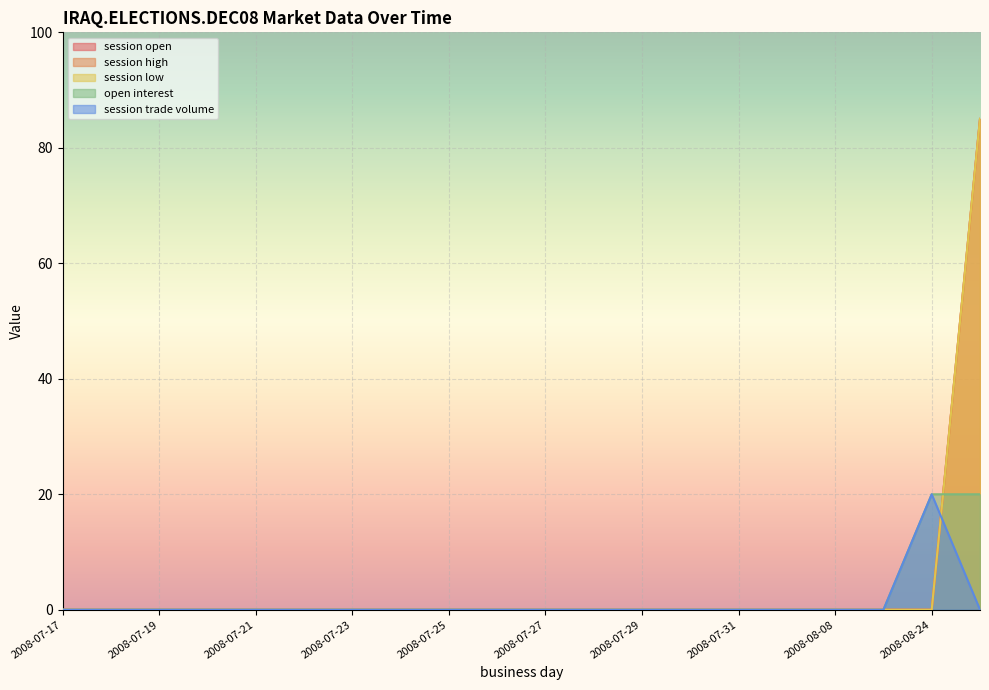

Reading right to left, extract all data points from this chart.

session open: 85	0	0	0	0	0	0	0	0	0	0	0	0	0	0	0	0	0	0	0
session high: 85	0	0	0	0	0	0	0	0	0	0	0	0	0	0	0	0	0	0	0
session low: 85	0	0	0	0	0	0	0	0	0	0	0	0	0	0	0	0	0	0	0
open interest: 20	20	0	0	0	0	0	0	0	0	0	0	0	0	0	0	0	0	0	0
session trade volume: 0	20	0	0	0	0	0	0	0	0	0	0	0	0	0	0	0	0	0	0